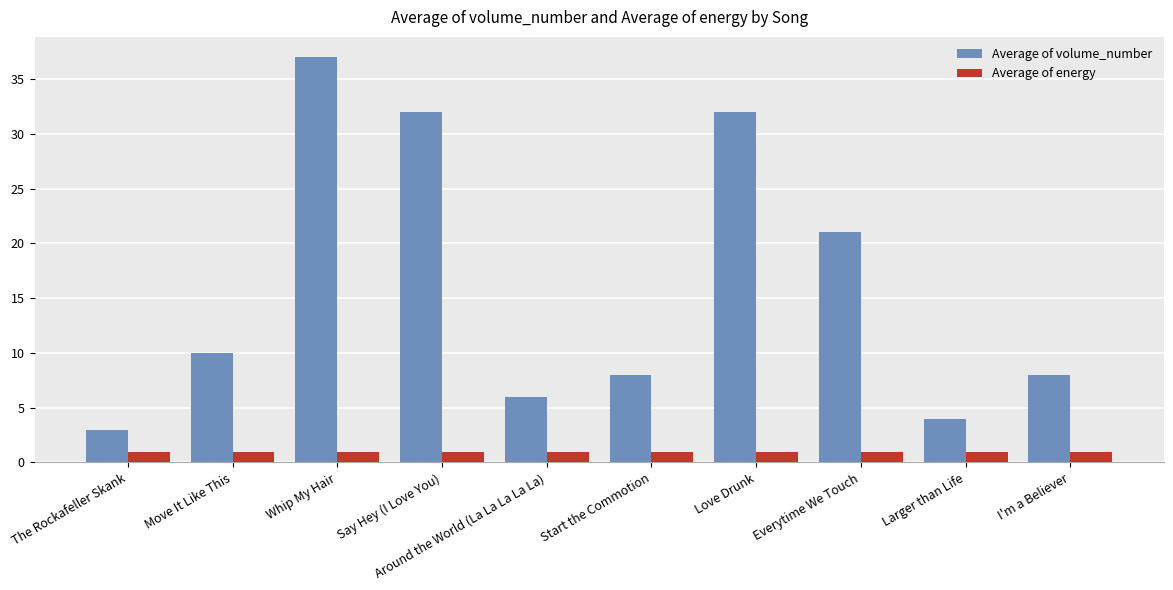

What position from the left is Everytime We Touch?

8